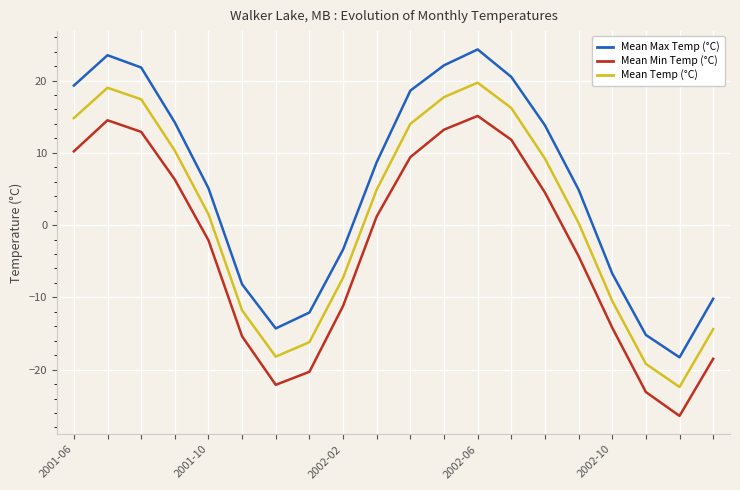

True or false: Mean Temp (°C) has more than 1 interior local peaks.

True